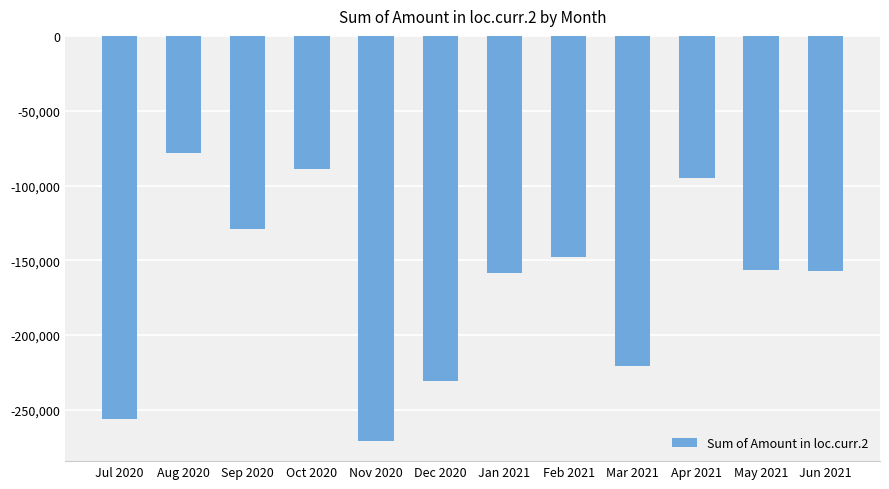

Which has a higher value, Sep 2020 or Oct 2020?

Oct 2020